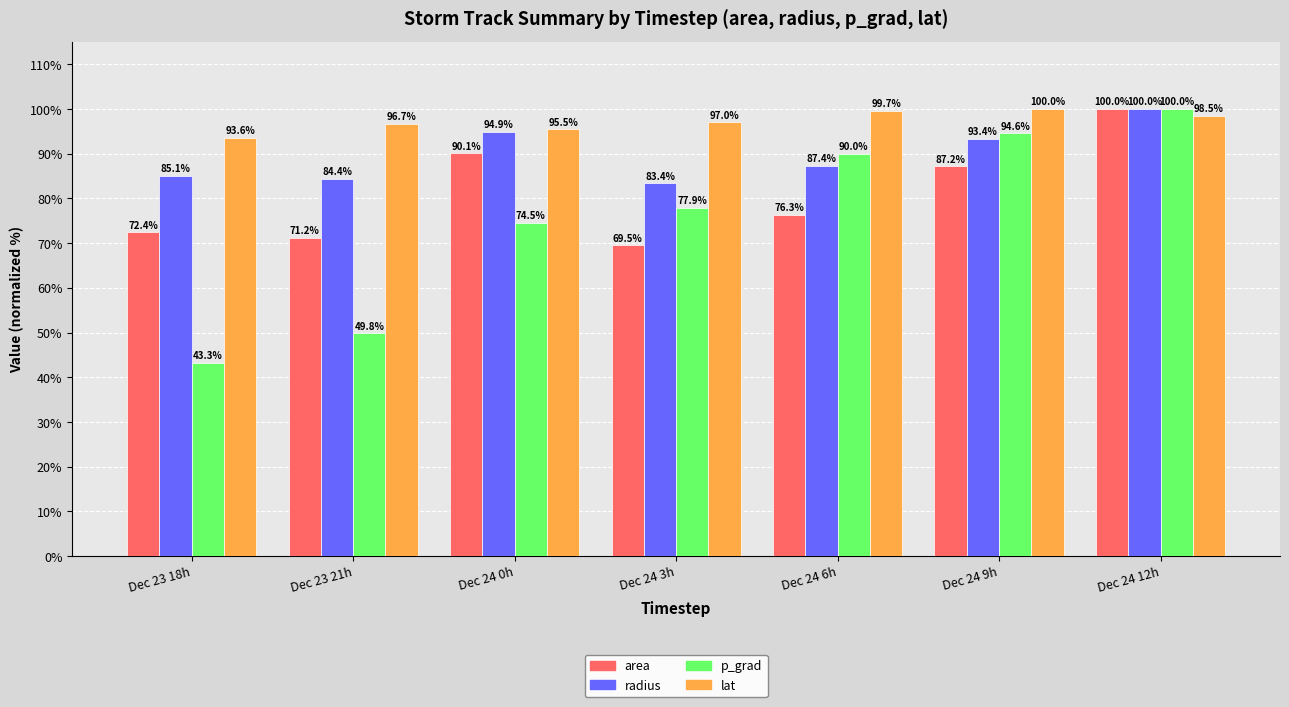

What is the label of the 7th bar from the left?

Dec 24 12h